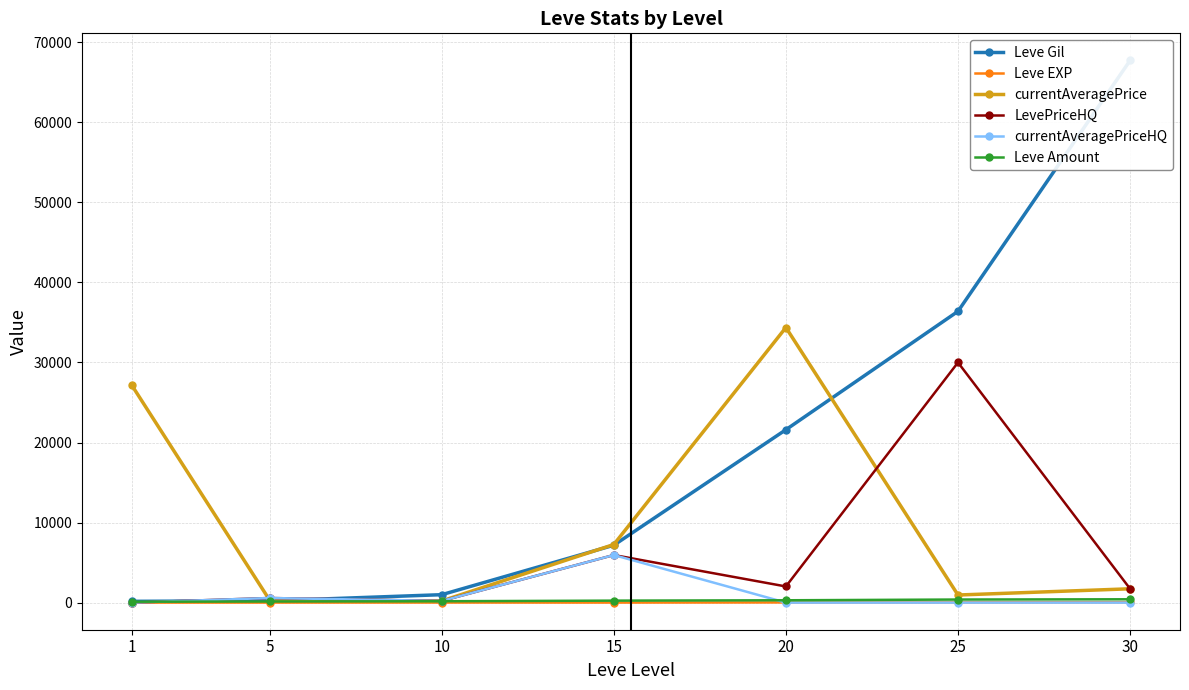

At which label does currentAveragePrice reach its peak?

20